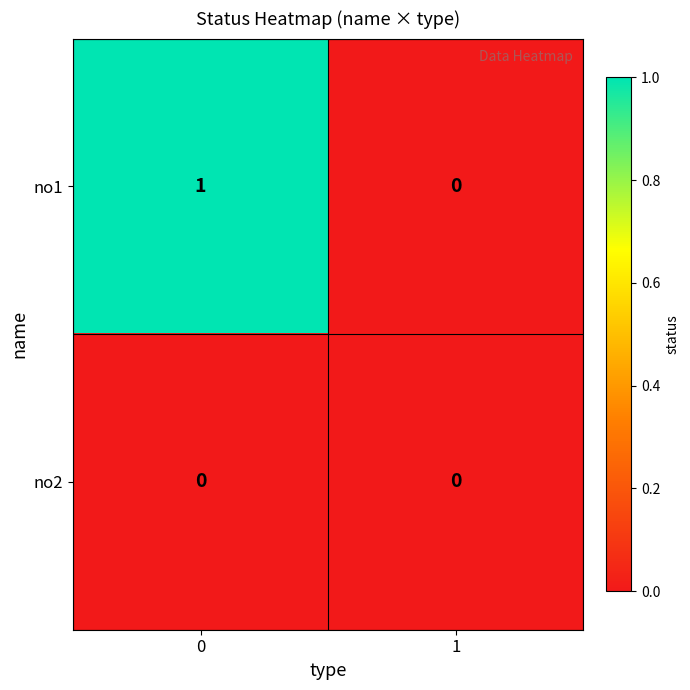

Which series changed the most between 0 and 1?

no1